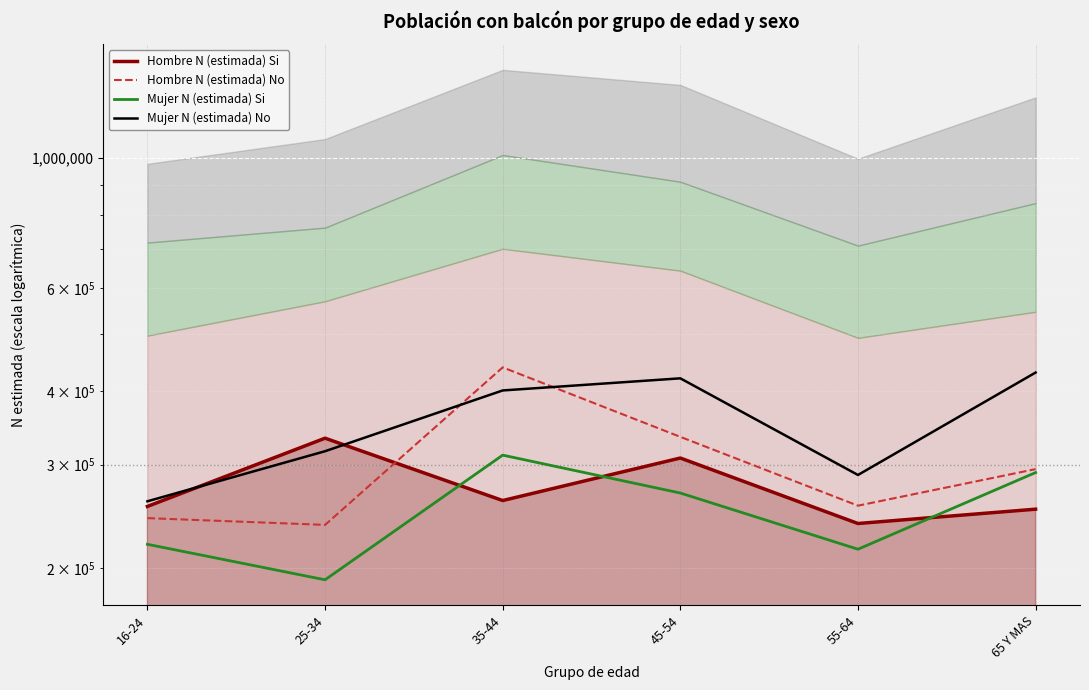

Reading left to right, extract all data points from this chart.

Hombre N (estimada) Si: 254567	332770	260531	307831	238069	251836
Hombre N (estimada) No: 243154	236781	439392	334512	255328	294730
Mujer N (estimada) Si: 219409	190876	311354	268320	215215	290773
Mujer N (estimada) No: 259759	316169	401340	420900	288030	430567